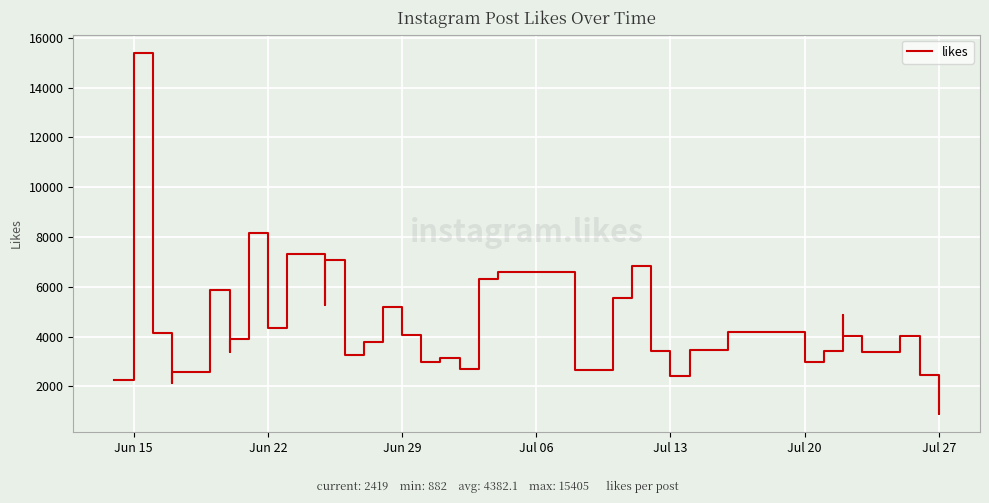

Does the chart display data point markers on the line(s)?

No